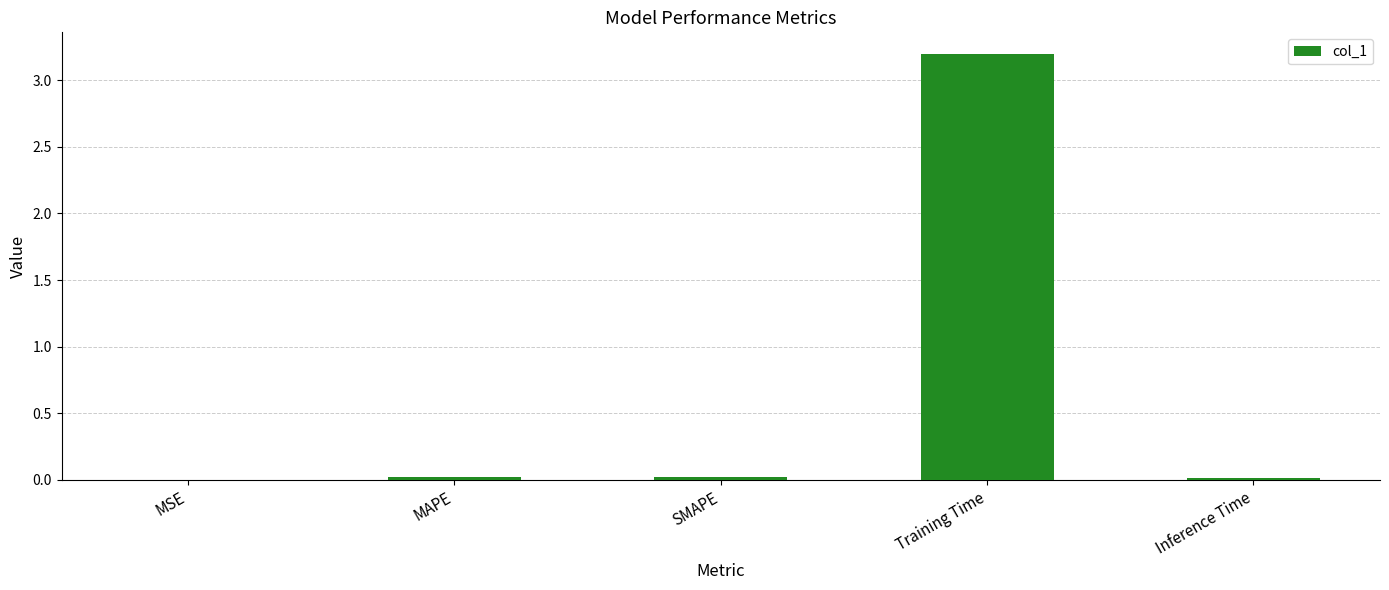

What is the change in value from SMAPE to Training Time?

+3.2